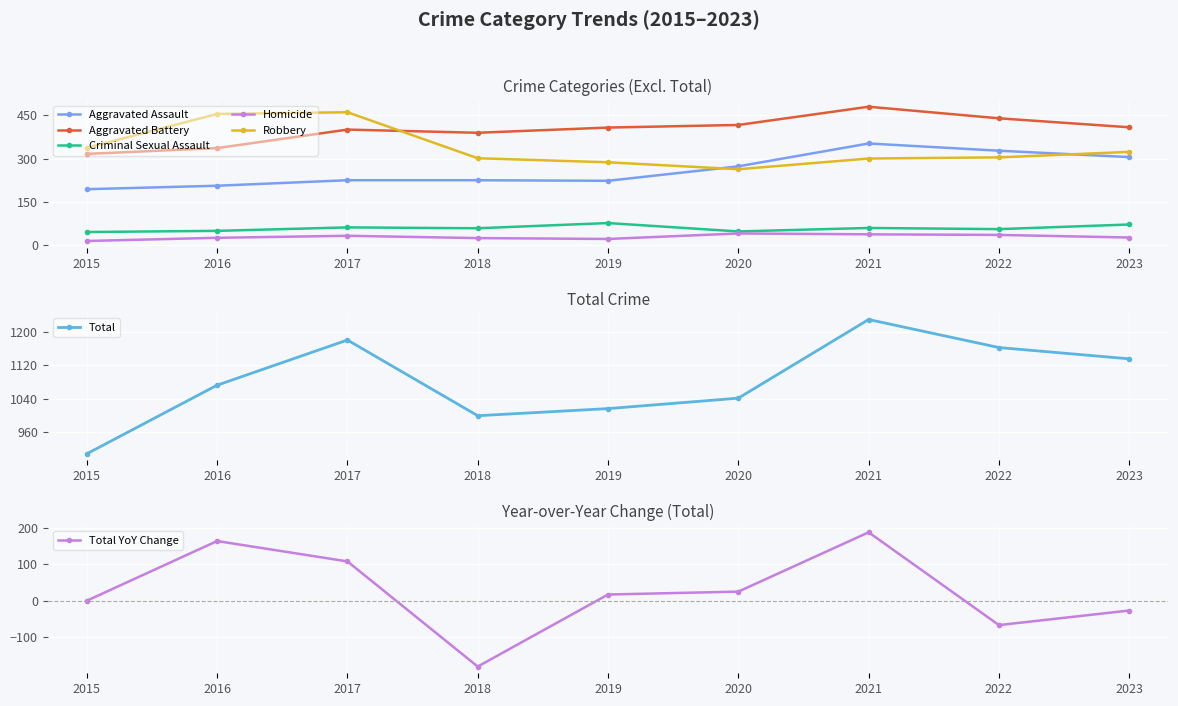

True or false: Total has more than 0 points higher than both neighbors.

True